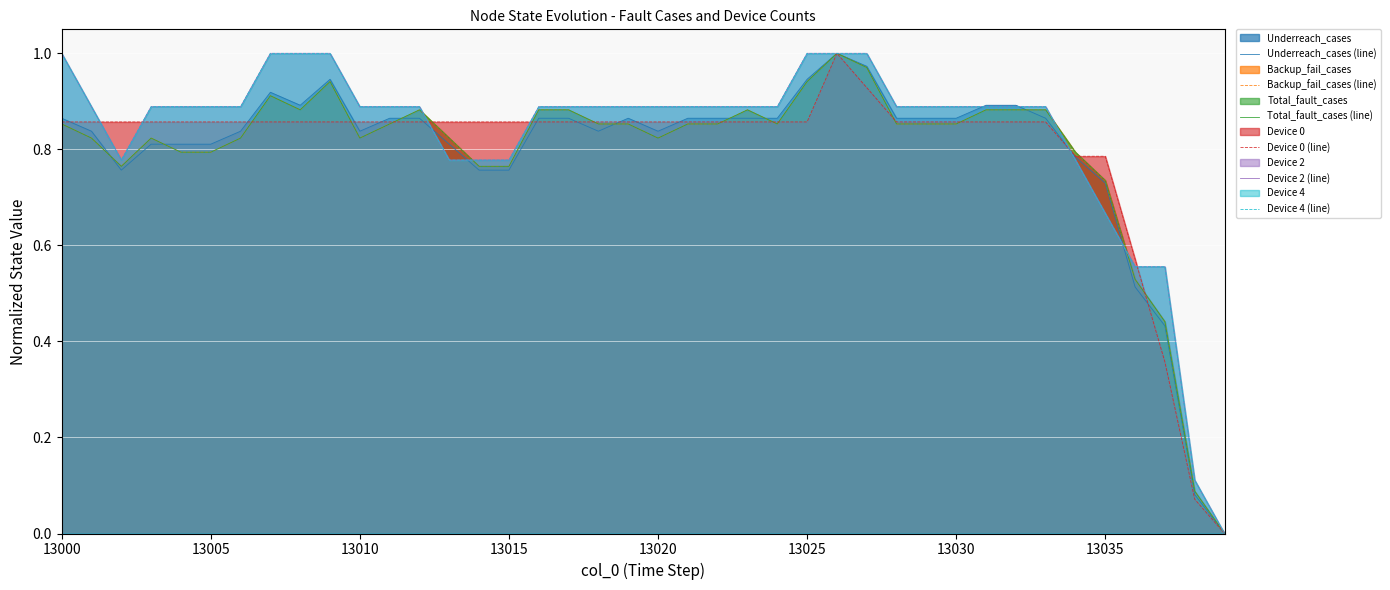

What is the value of the Device 4 (line) point at the 15th from the left?

0.8